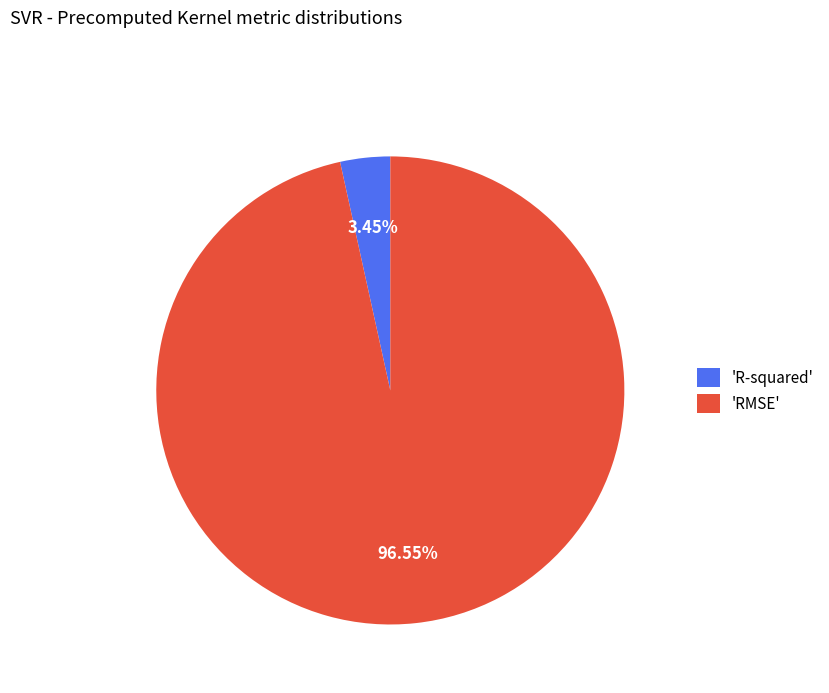

How many slices are in this pie chart?

2